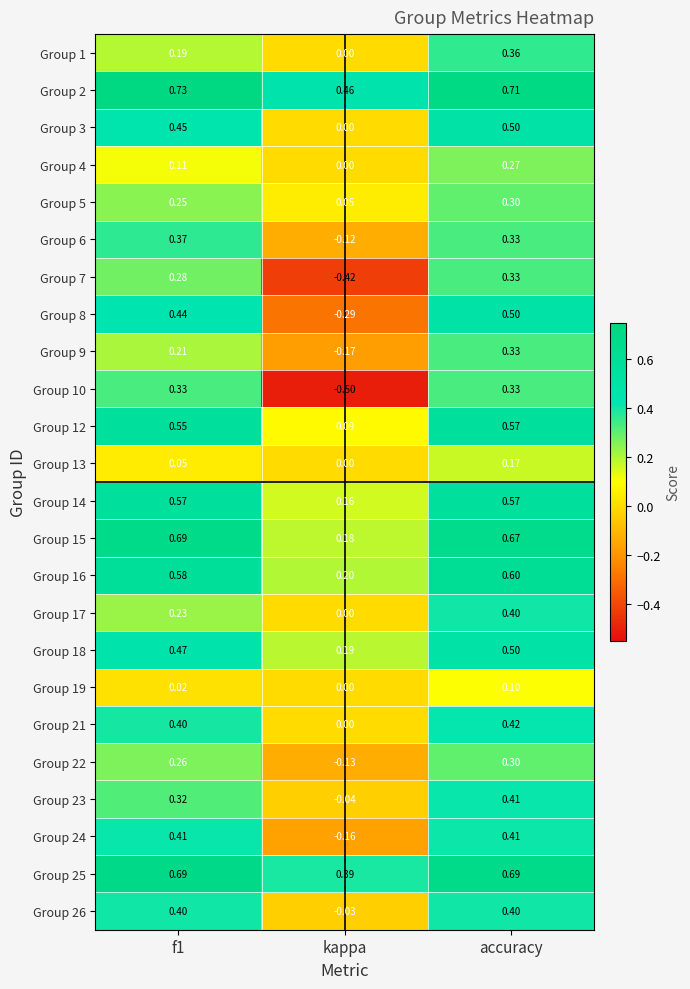

At which label does Group 10 reach its minimum?

kappa